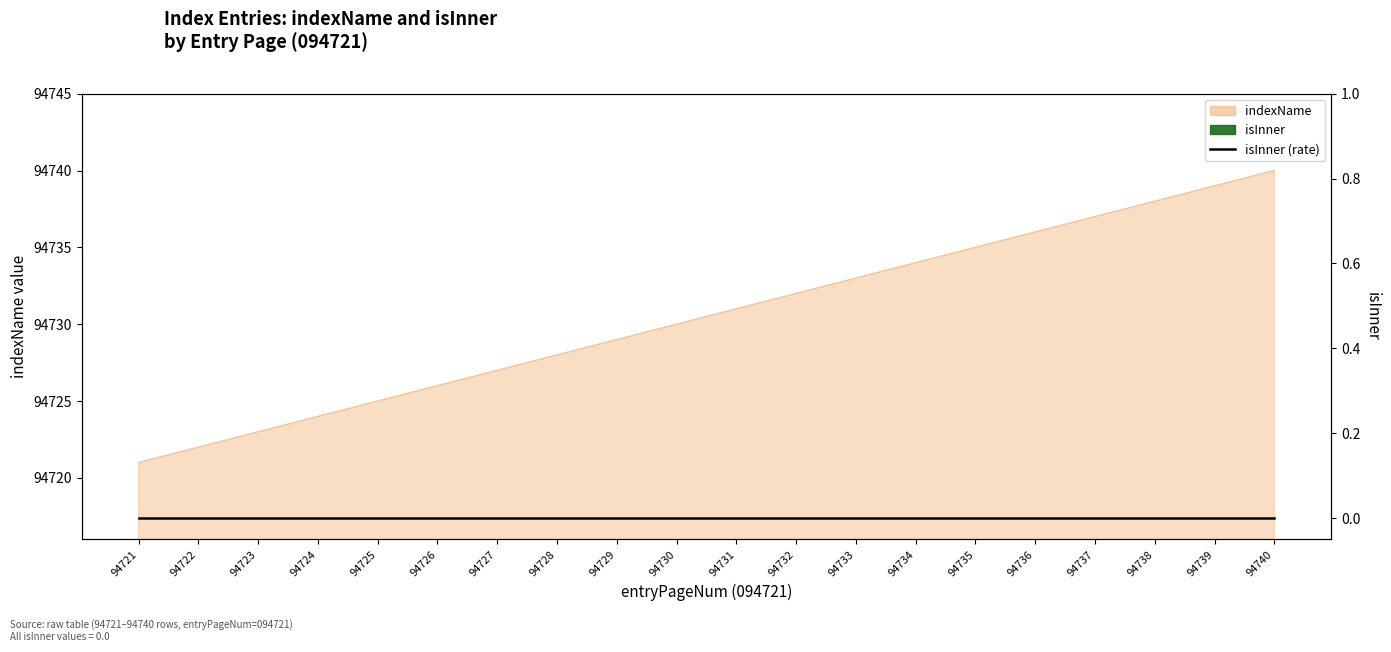

What is the sum of all values?

1894610